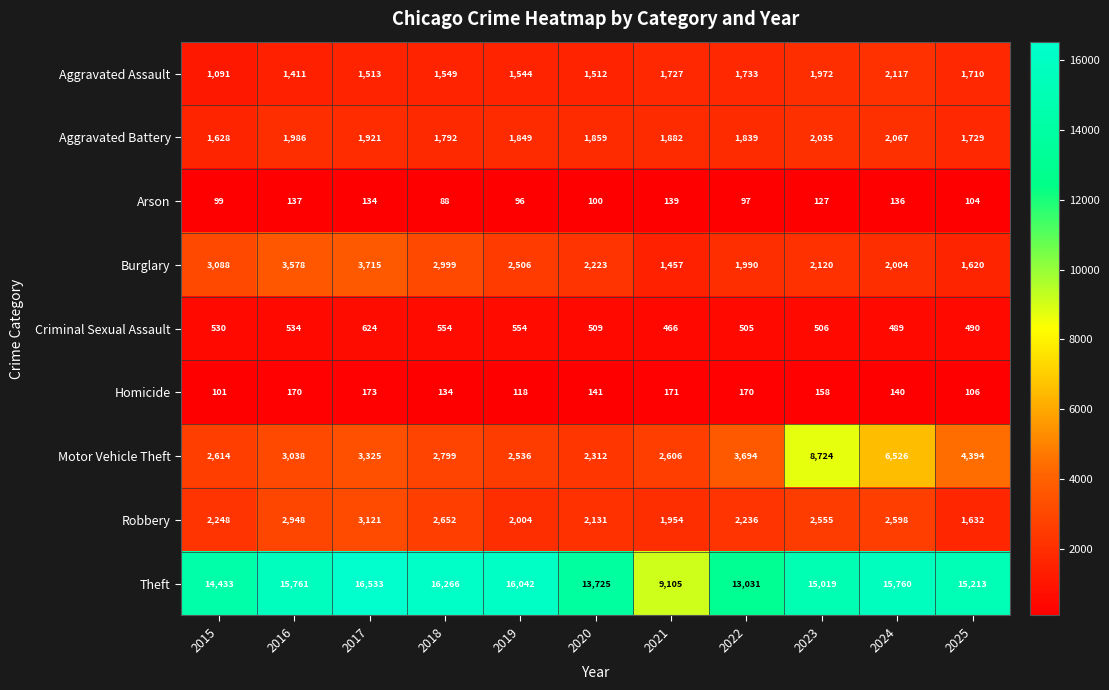

Which label corresponds to the largest value in the chart?

2017